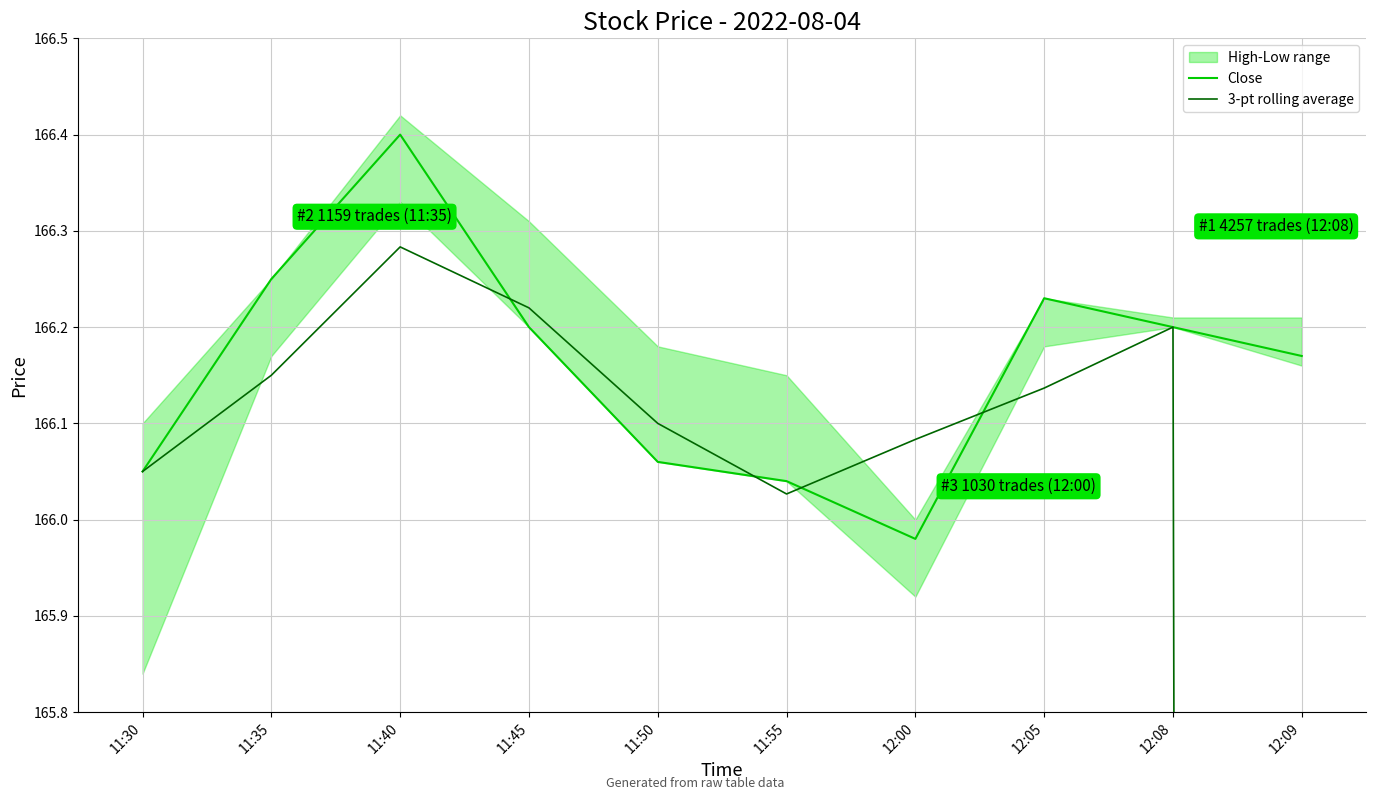

How many lines are shown in the chart?

2